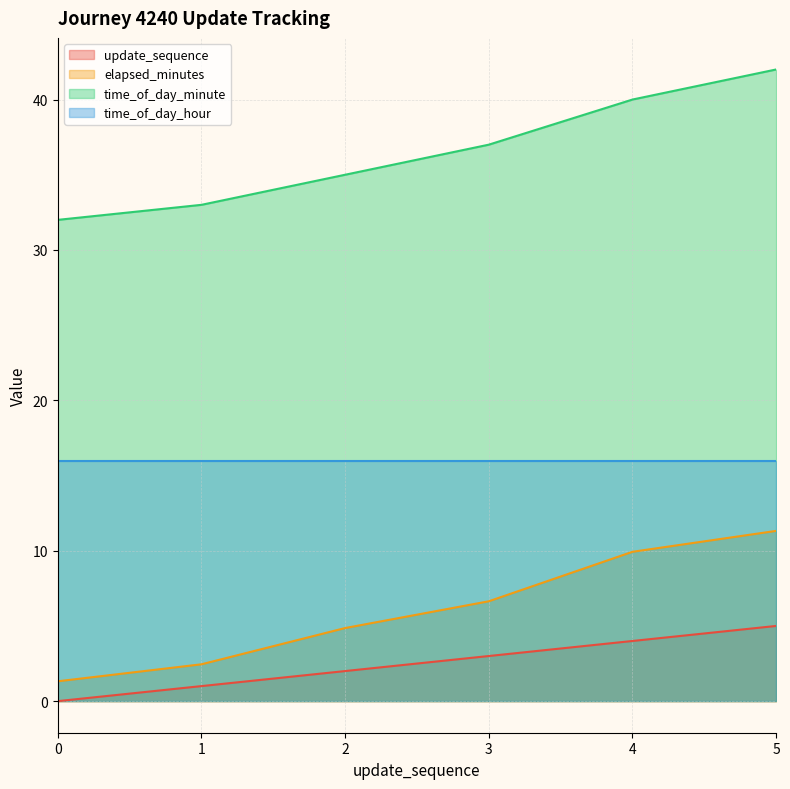

Which category has the highest value across all series?

5